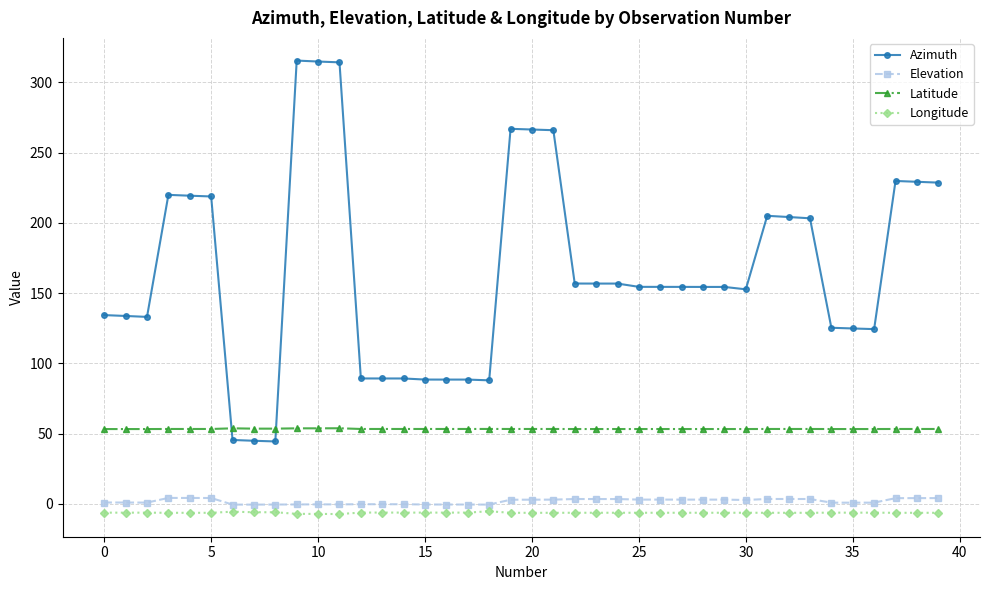

True or false: Longitude and Latitude intersect in this chart.

False